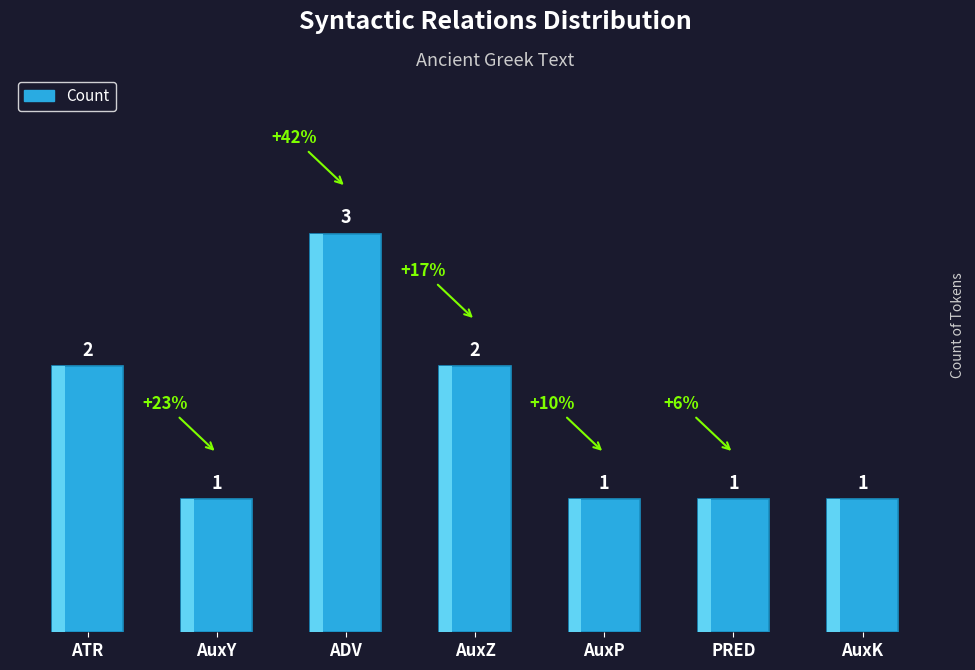

What is the value of the 6th bar from the left?

1